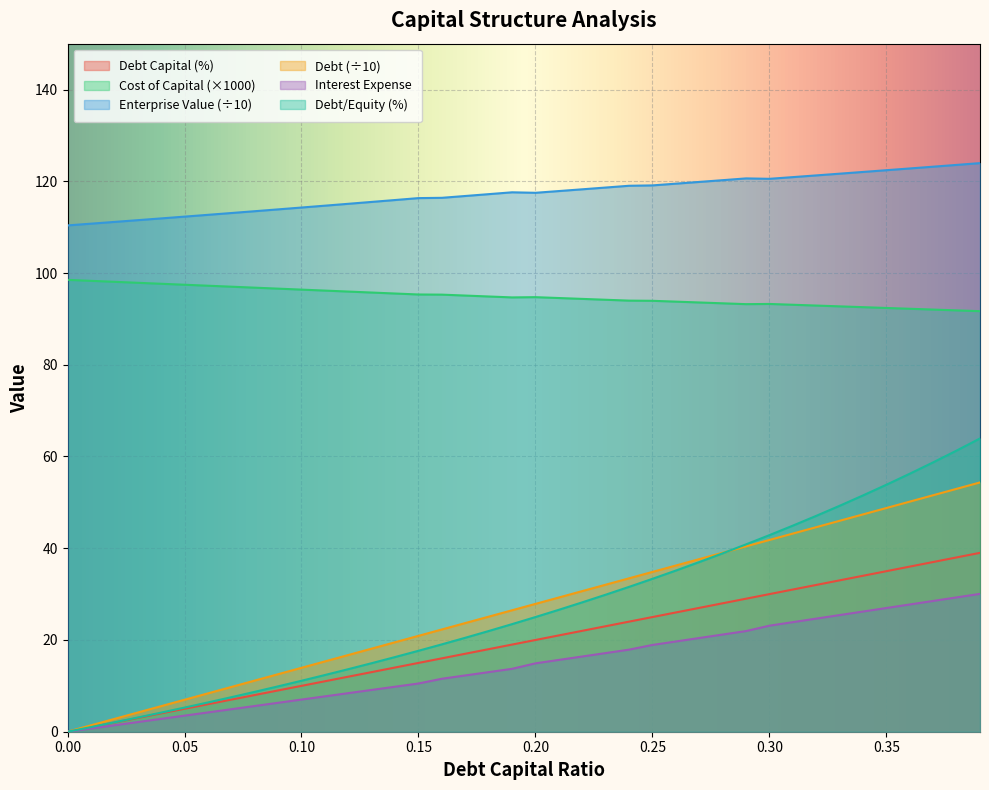

Read the debt value at 0.06.

6.0